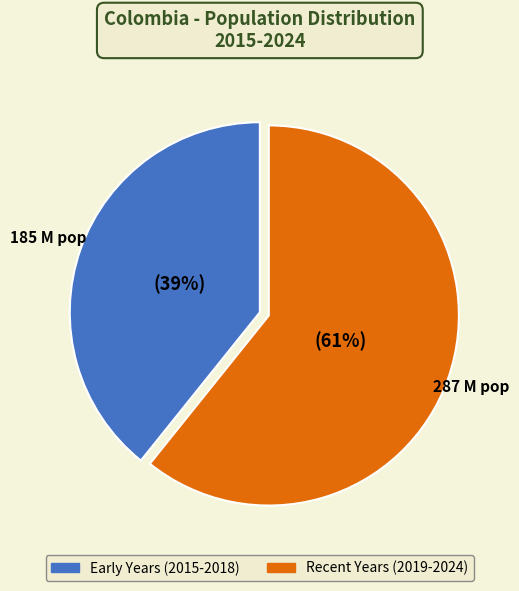

Is there a majority slice in this chart?

Yes